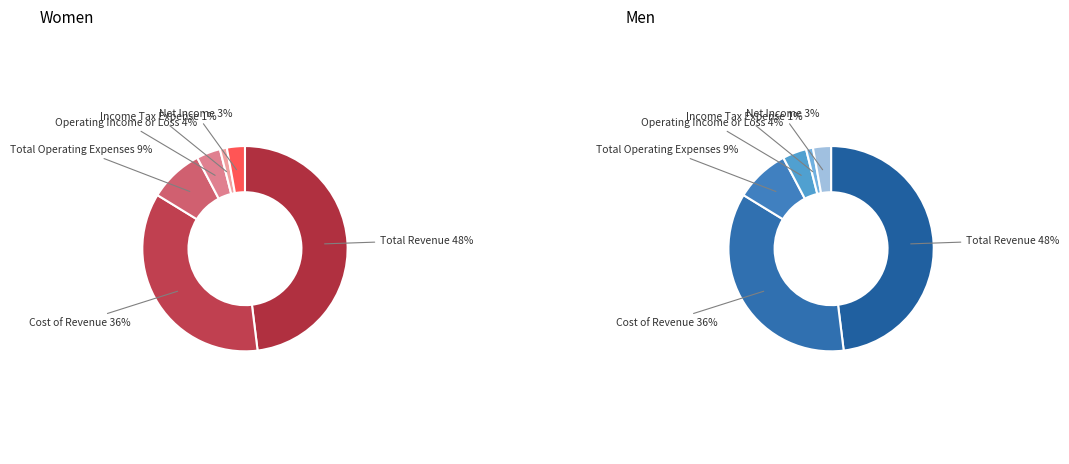

Which category has the biggest portion of the pie?

Total Revenue